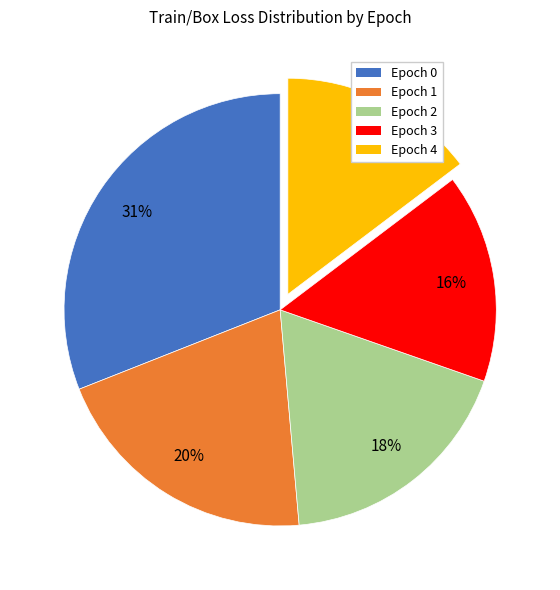

Is it true that Epoch 4 is 7% of the pie?

False